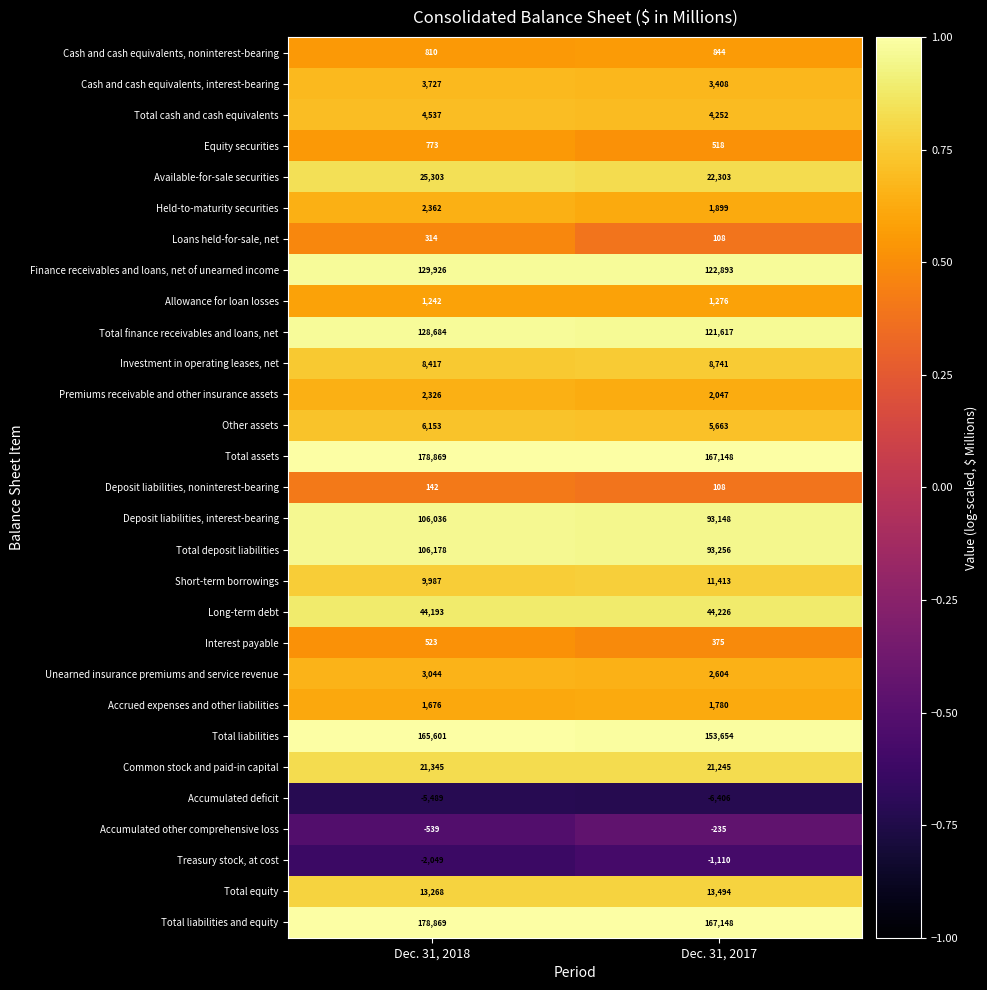

What is the spread (max minus min) of values at Dec. 31, 2018?

184358